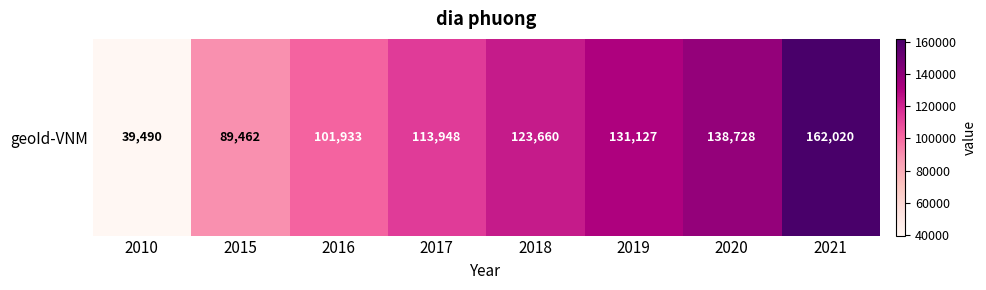

What is the approximate value at 2018, to the nearest 10?

123660